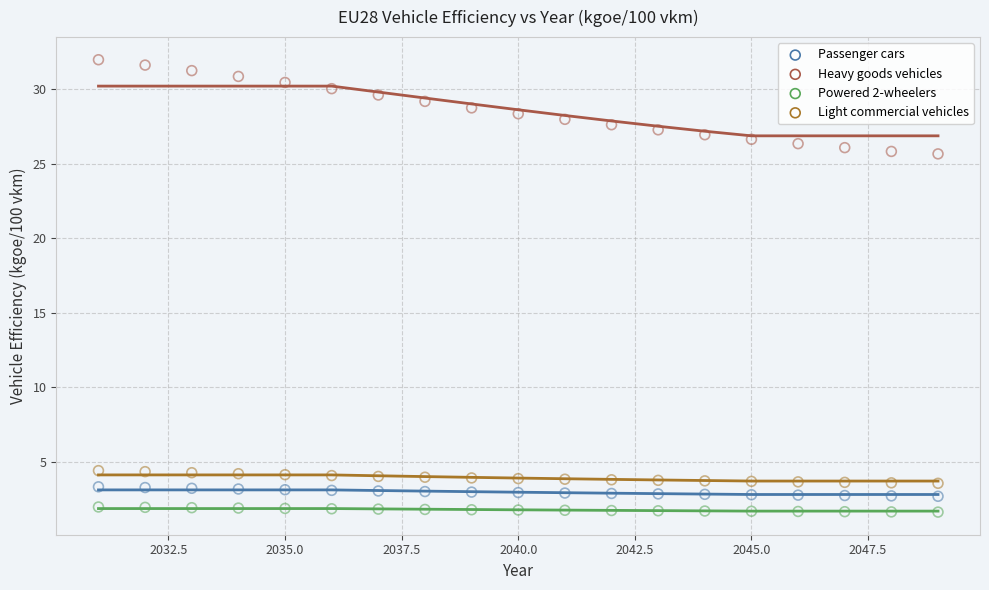

Which series reaches the minimum Y coordinate?

Powered 2-wheelers